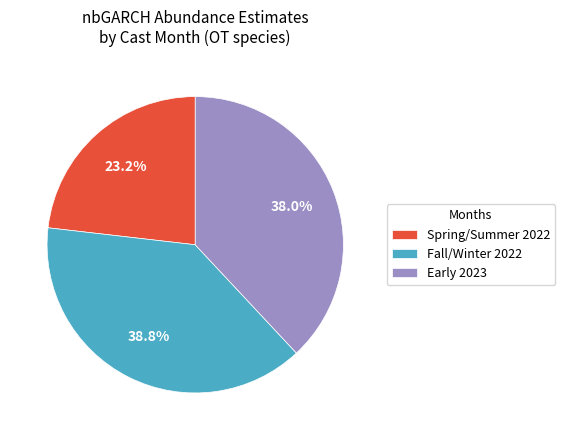

What is the ratio of the value at Spring/Summer 2022 to the value at Fall/Winter 2022?

0.6